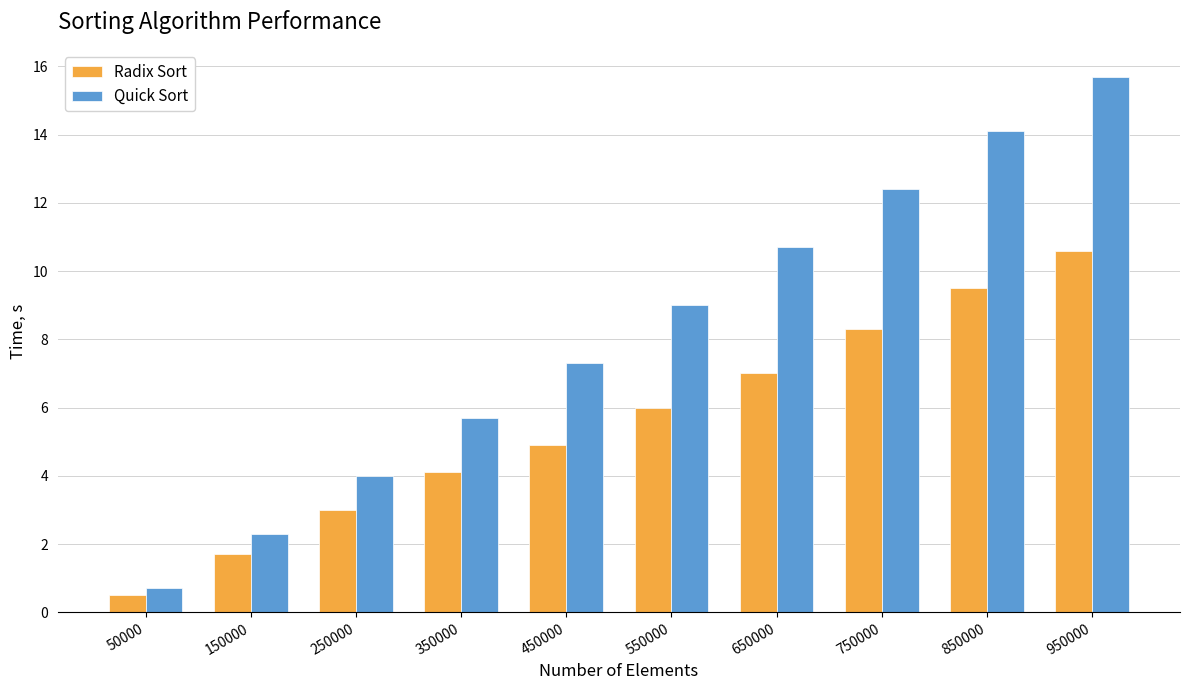

True or false: Quick Sort has a value of 3.8 at 150000.

False